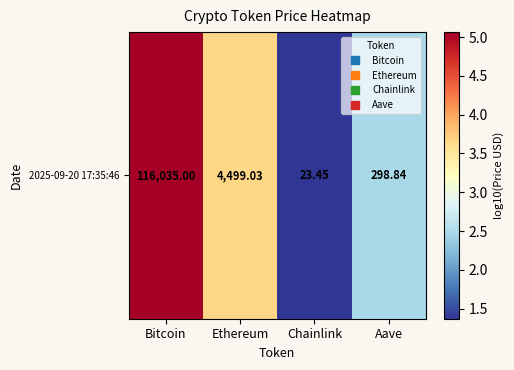

How many values are below 3?

2